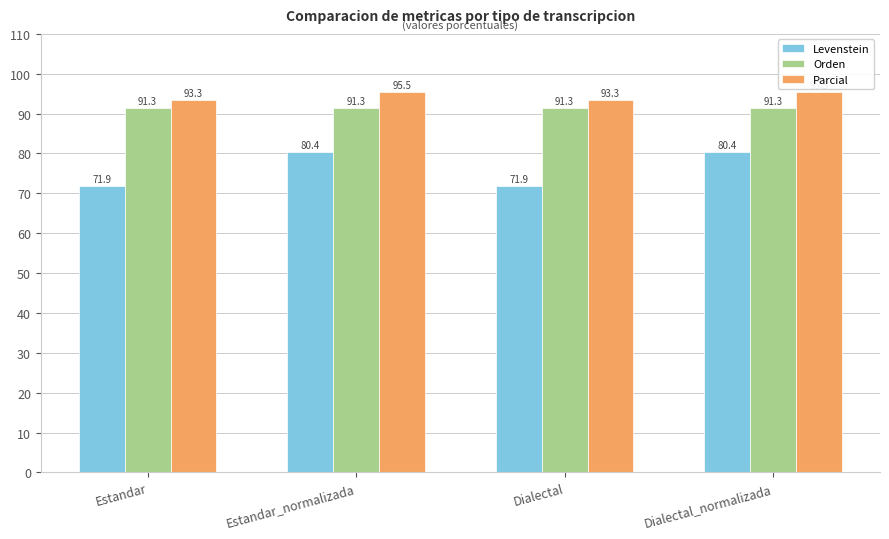

The Levenstein series shows 45.2 at Dialectal_normalizada. True or false?

False